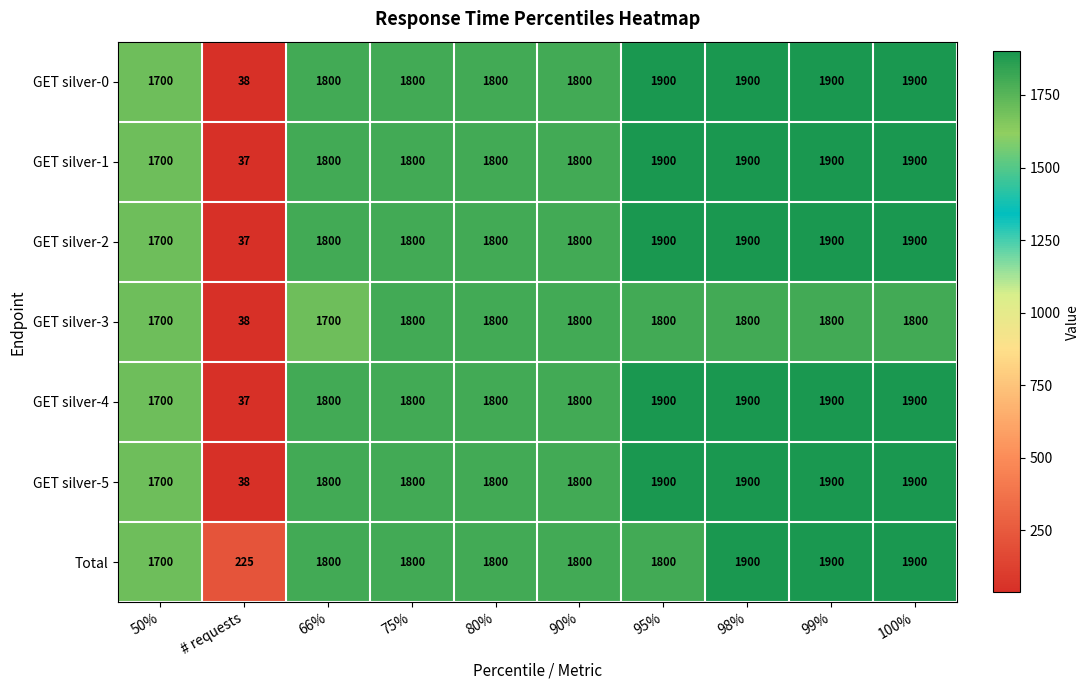

True or false: GET silver-0 has a value of 2854 at 75%.

False